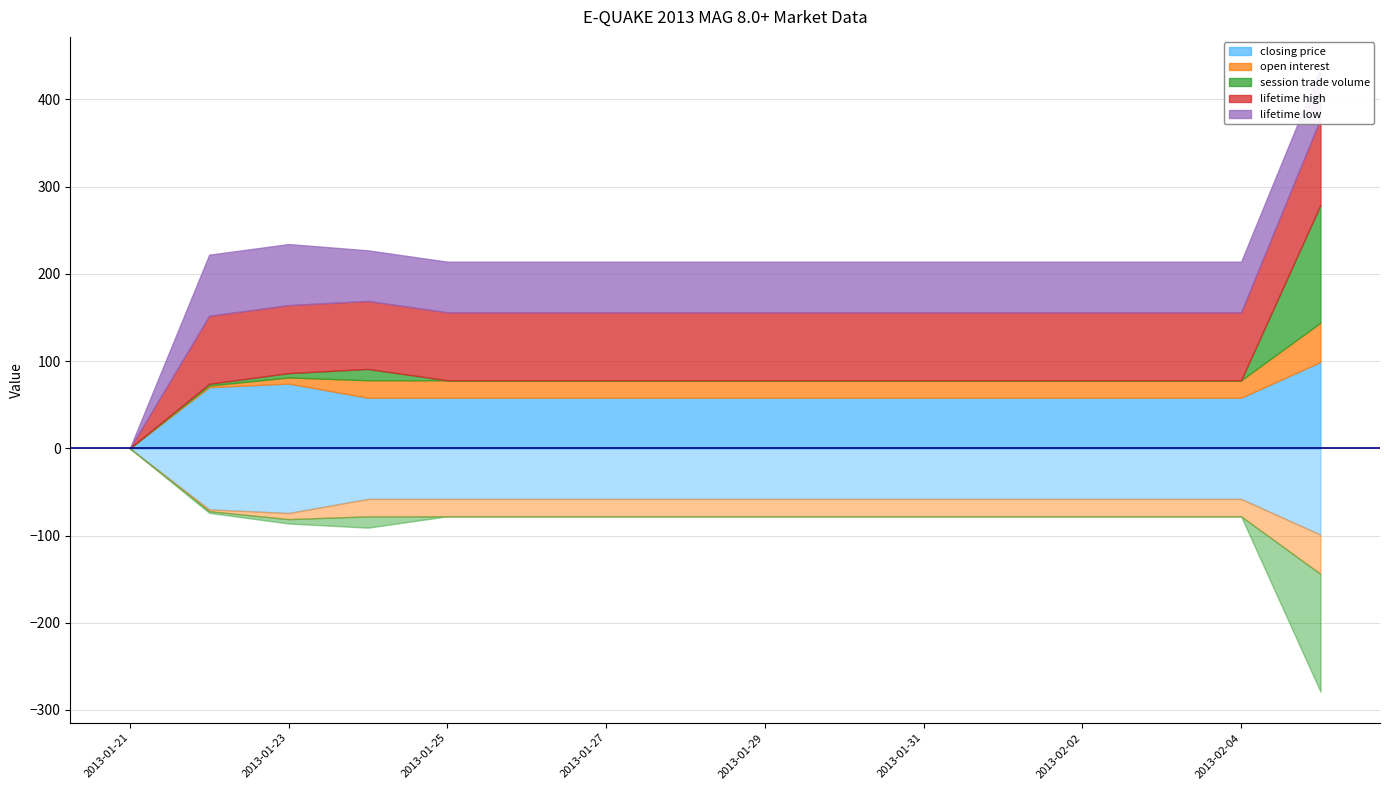

At which label does closing price reach its peak?

2013-02-05